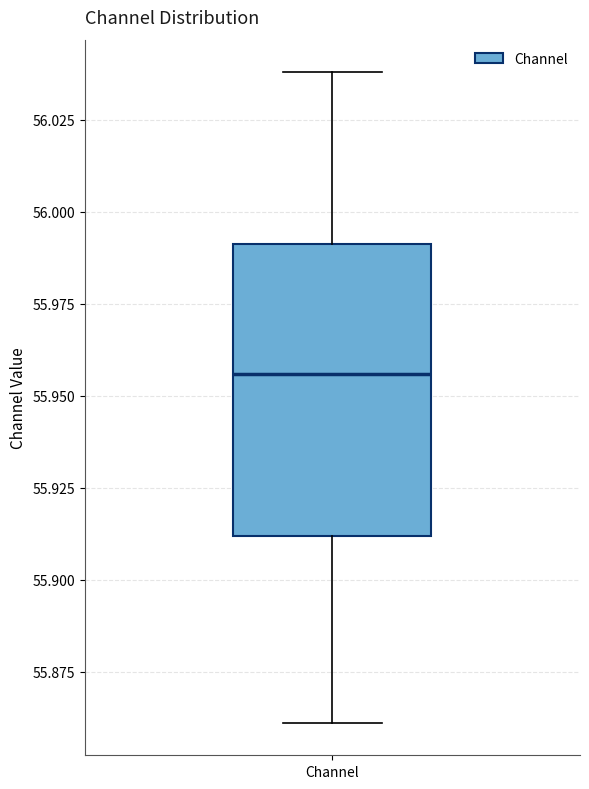

Read this box plot against the y-axis: the position of the median line, the range covered by the box, and the ends of both whiskers. The values are not printed on the chart, so give them approximately, as read against the axis.

median 55.955, box 55.910 to 55.990, whiskers 55.860 to 56.040